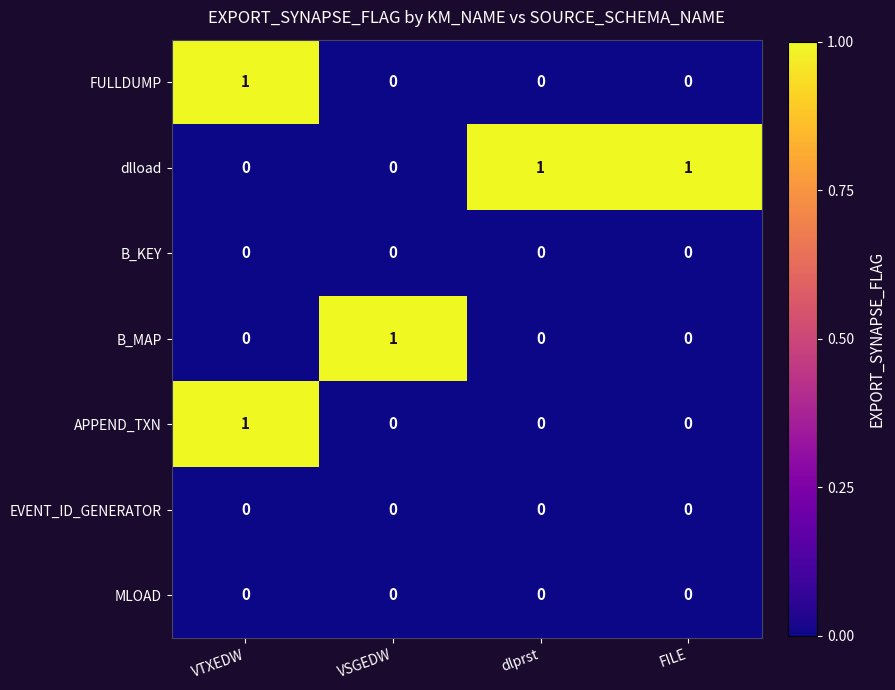

The EVENT_ID_GENERATOR series shows 0 at VSGEDW. True or false?

True